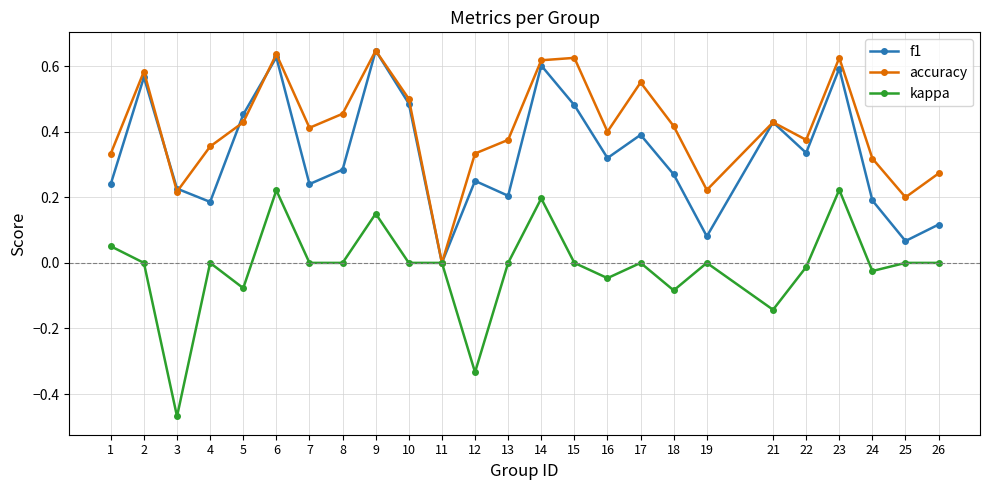

Between 9 and 18, which series saw the biggest shift?

f1